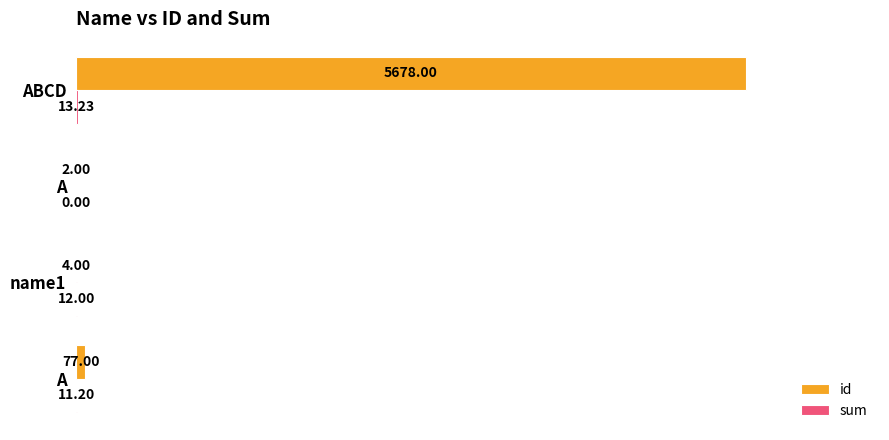

Count the number of categories in the chart.

4